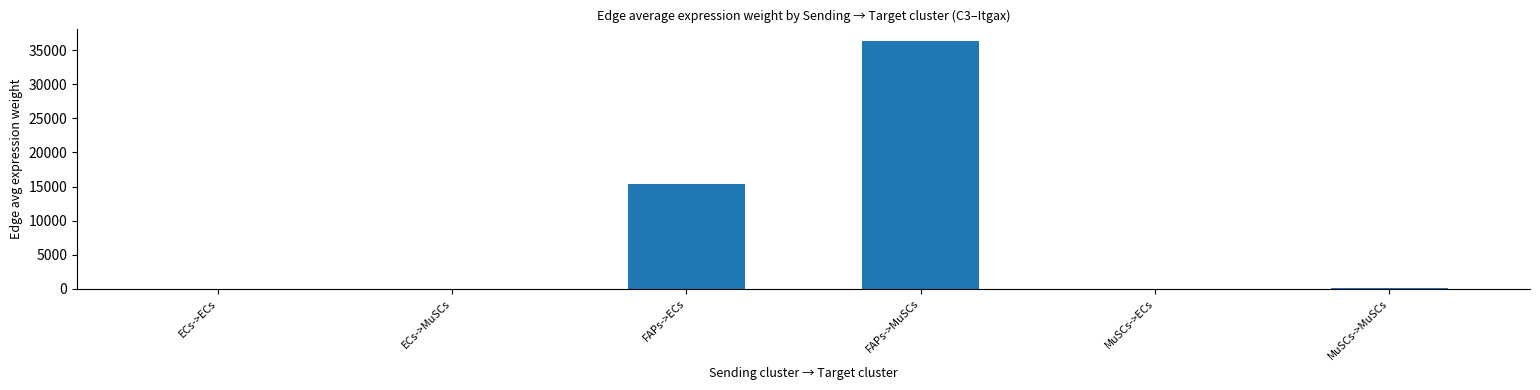

What is the sum of all values?

51850.7